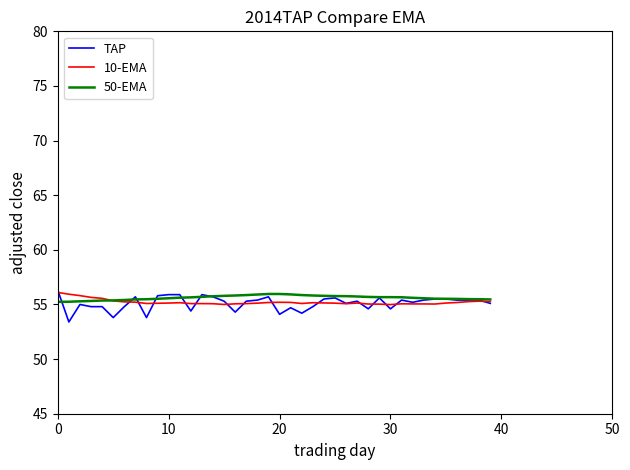

What is the maximum value for 10-EMA?

56.1